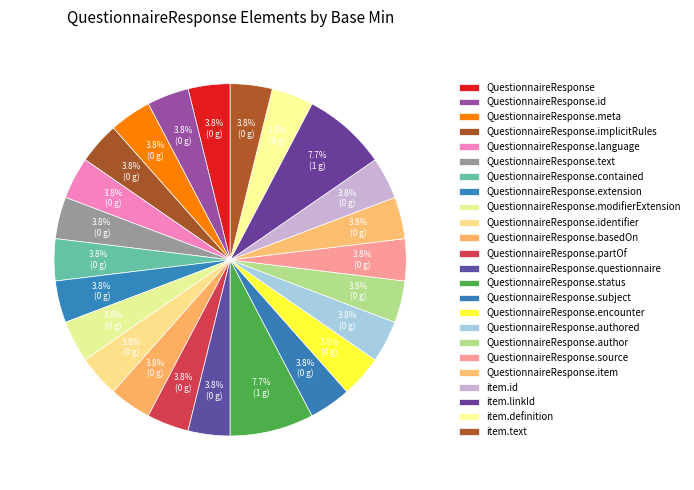

How many slices are in this pie chart?

24